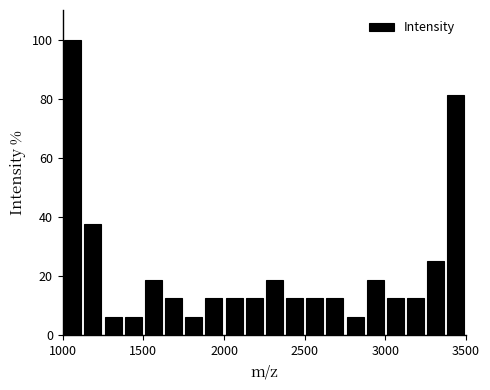

Around what value on the x-axis is the tallest bar? Give the approximate position of its centre, as read against the axis.

1050